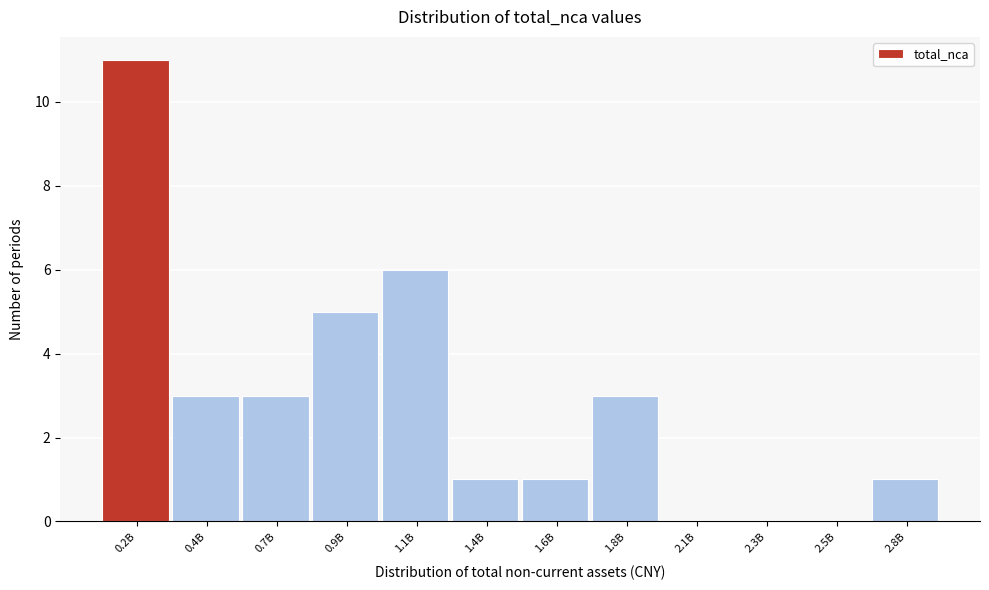

Reading left to right, transcribe all the data shown in this chart.

0.2B=11	0.4B=3	0.7B=3	0.9B=5	1.1B=6	1.4B=1	1.6B=1	1.8B=3	2.1B=0	2.3B=0	2.5B=0	2.8B=1